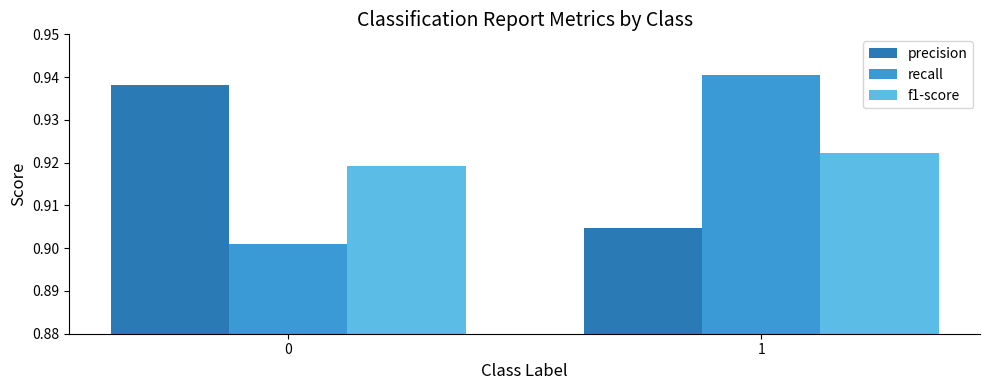

True or false: f1-score has a value of 1.2 at 0.

False